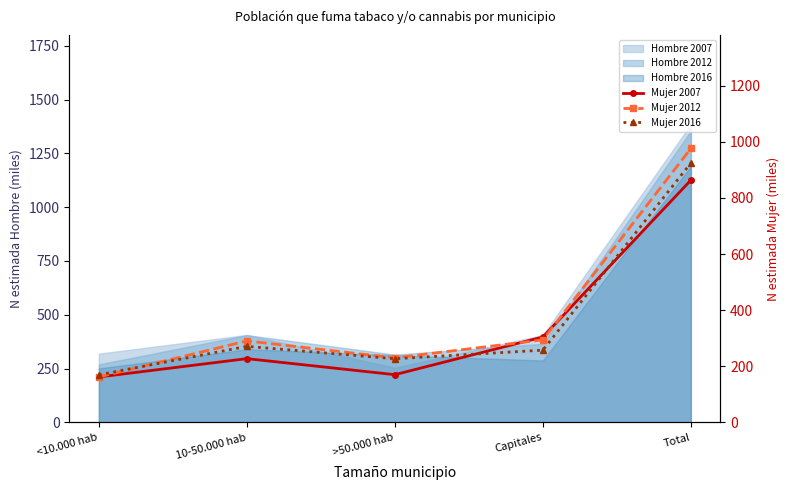

What is the maximum value for Mujer 2007?

863.3